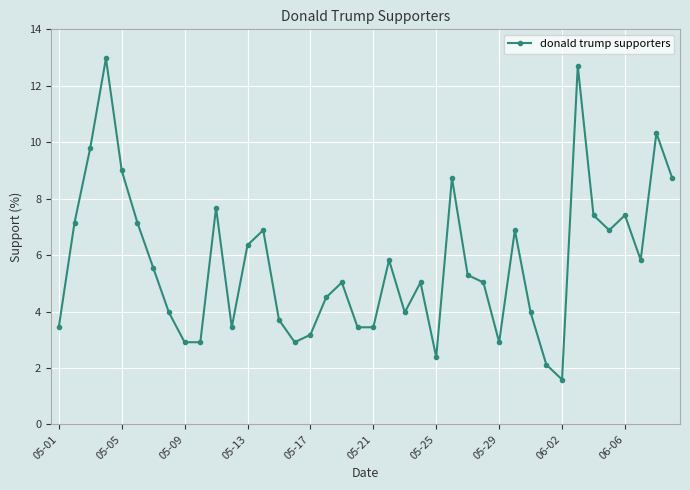

What is the average value?

5.7